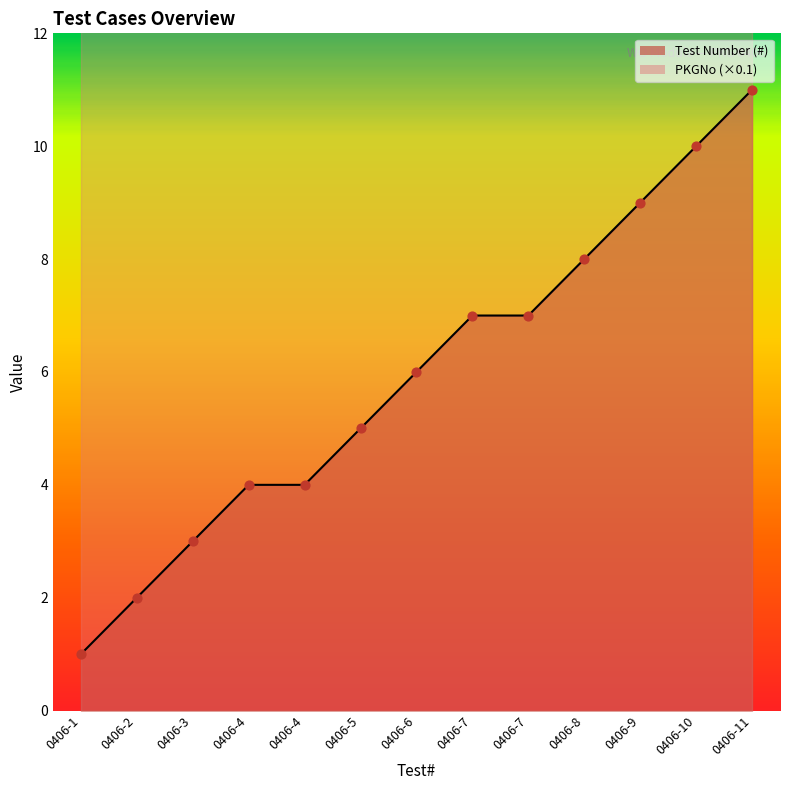

What is the ratio of the value at 0406-11 to the value at 0406-7?

1.6